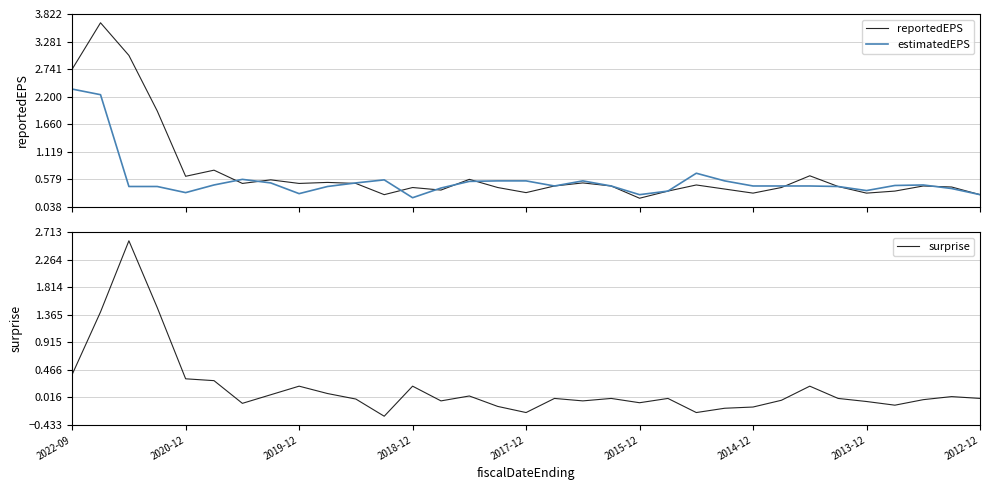

What is the lowest value of the surprise series?

-0.3